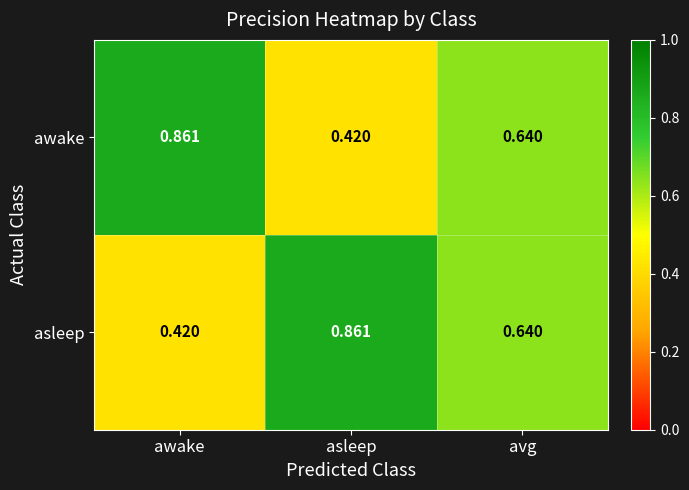

At which label is awake closest to 0?

asleep